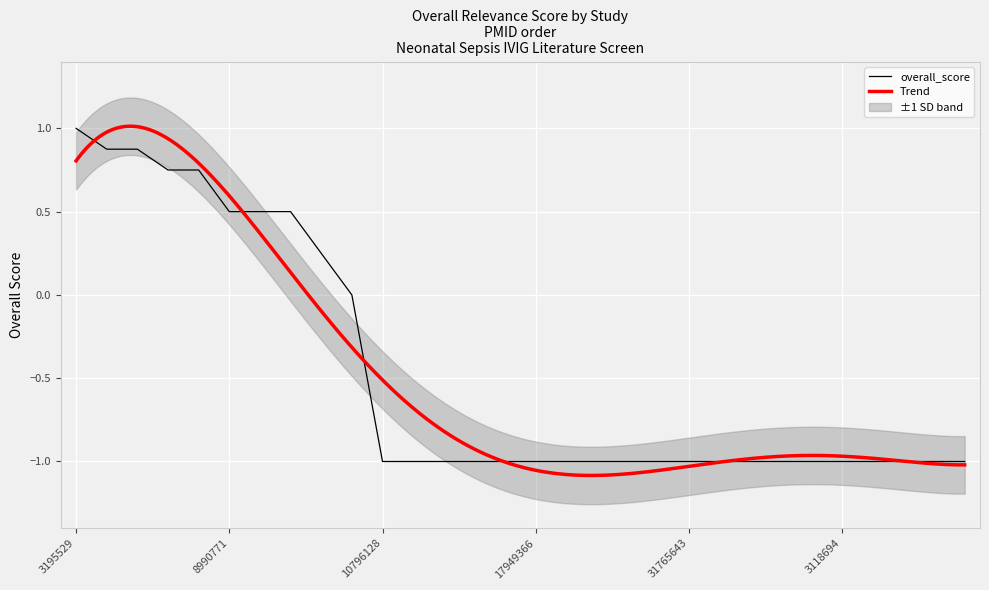

Reading left to right, list all the values displayed in this chart.

3195529=1.0	8160279=0.9	1901083=0.9	21962214=0.8	10745332=0.8	8990771=0.5	23821359=0.5	1902866=0.5	3714523=0.2	20128425=0.0	10796128=-1.0	23534462=-1.0	27025205=-1.0	19640344=-1.0	21831465=-1.0	17949366=-1.0	24645823=-1.0	8643032=-1.0	25172429=-1.0	21636011=-1.0	31765643=-1.0	31800131=-1.0	22475317=-1.0	23002114=-1.0	27821601=-1.0	3118694=-1.0	1485471=-1.0	17096116=-1.0	23874093=-1.0	31576781=-1.0